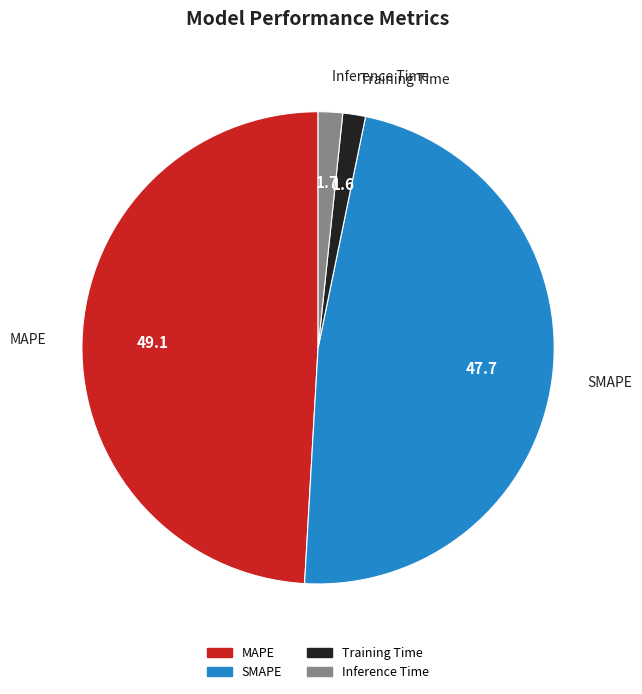

Which has a higher value, Inference Time or MAPE?

MAPE